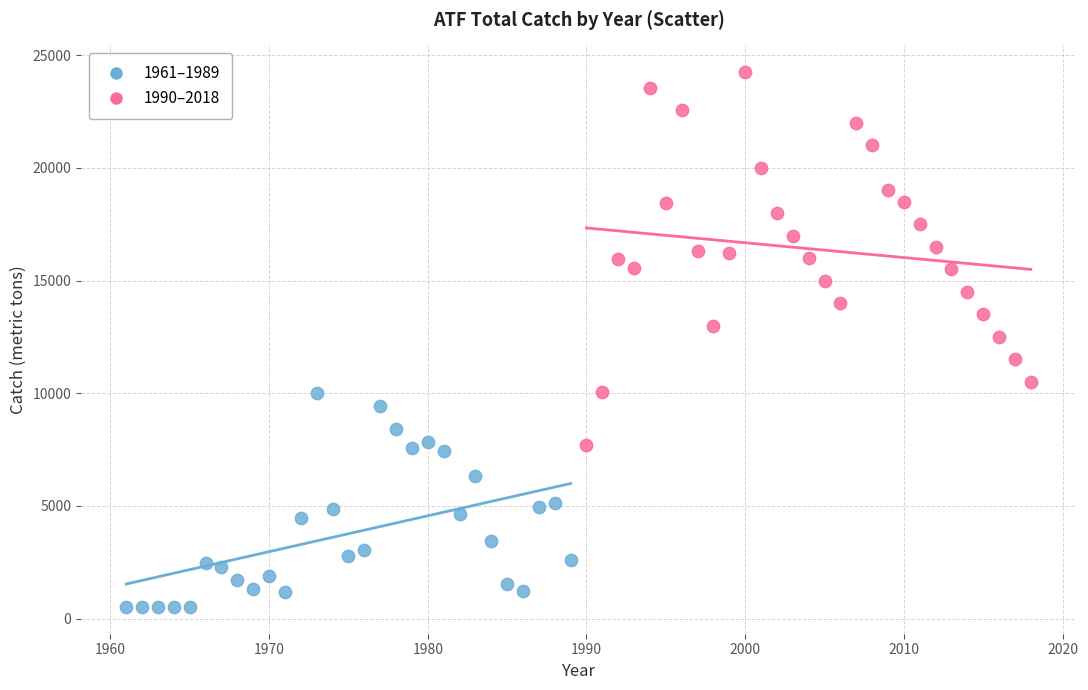

Which series contains the lowest Y value?

1961–1989